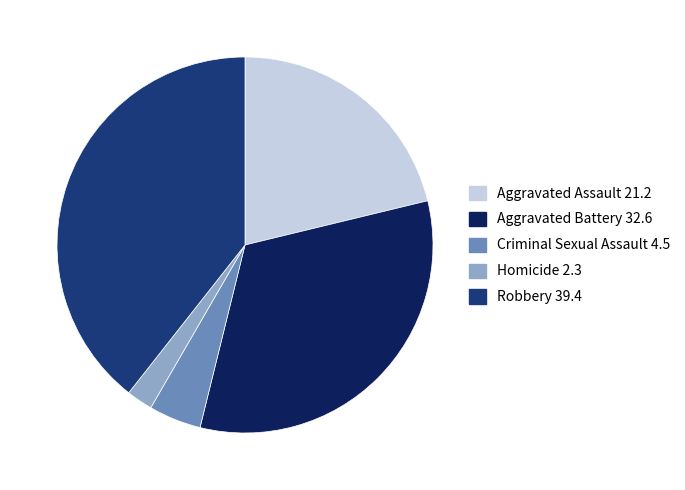

Does Homicide represent more than half of the total?

No